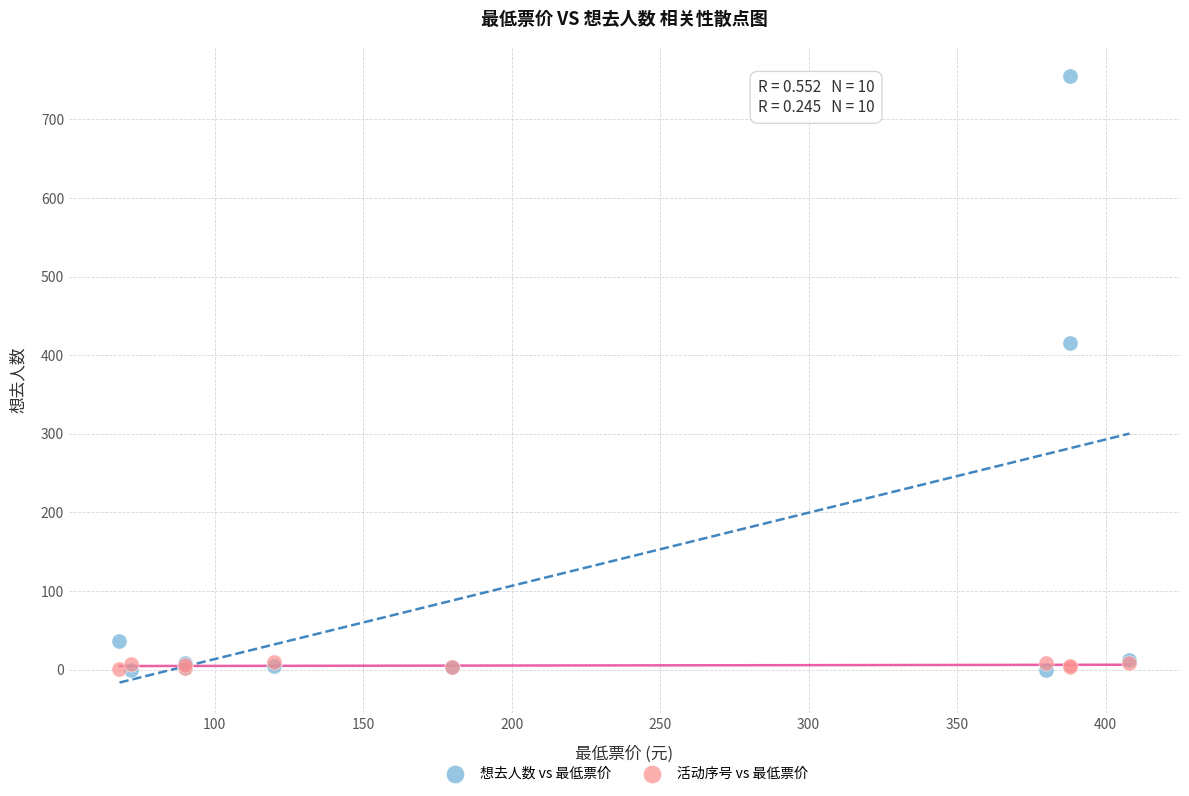

Across all series, what Y value is closest to 377?

415